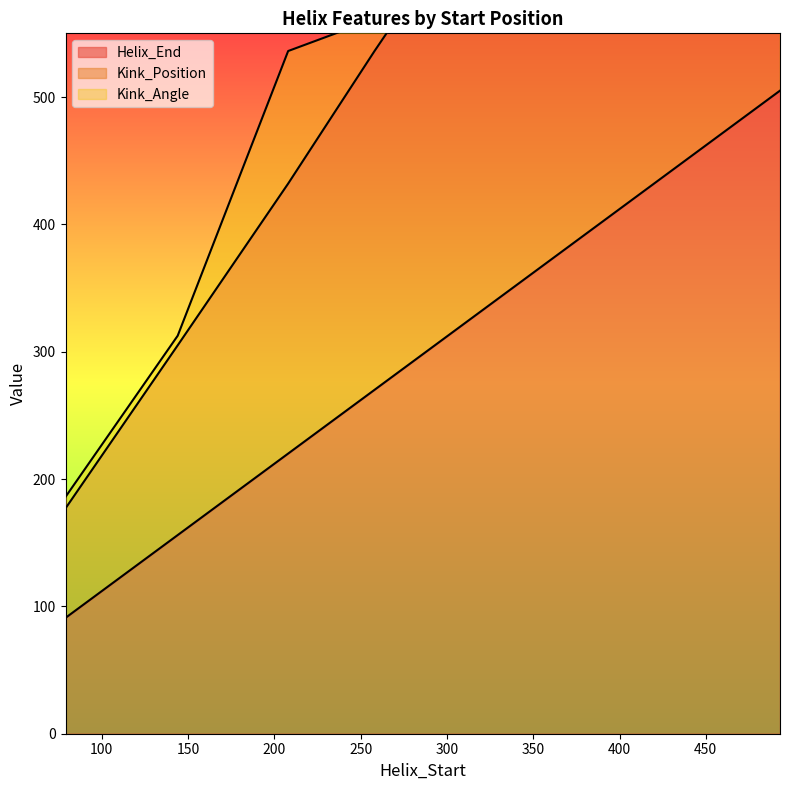

True or false: Kink_Position has a value of 305 at 144.

True